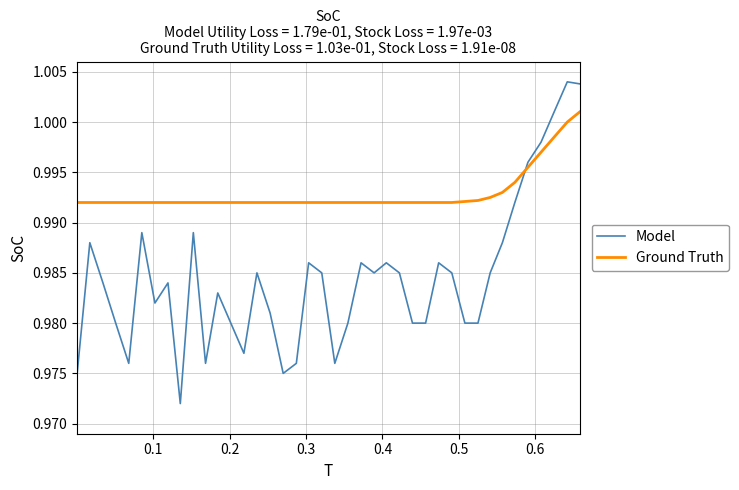

Which series has the largest range (max minus min)?

Model